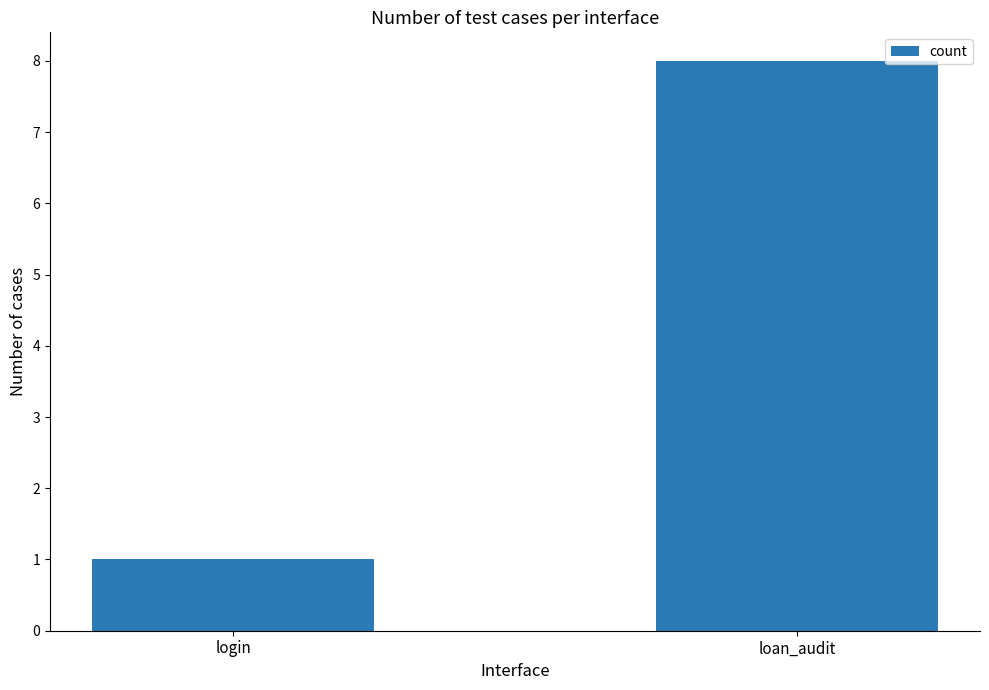

Reading left to right, extract all data points from this chart.

1	8